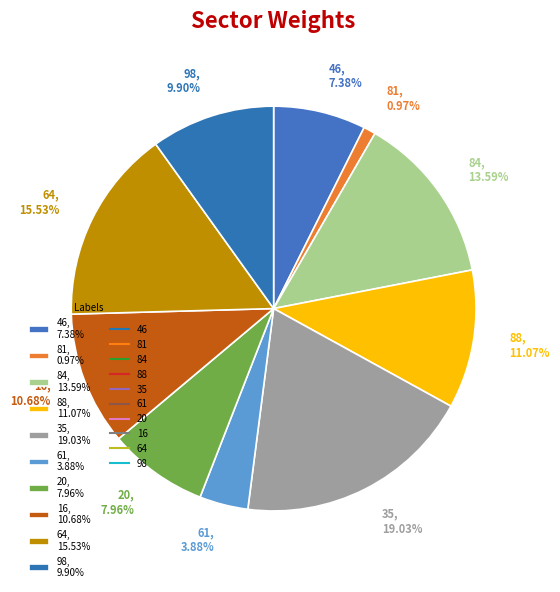

Is it true that 46 is 18% of the pie?

False